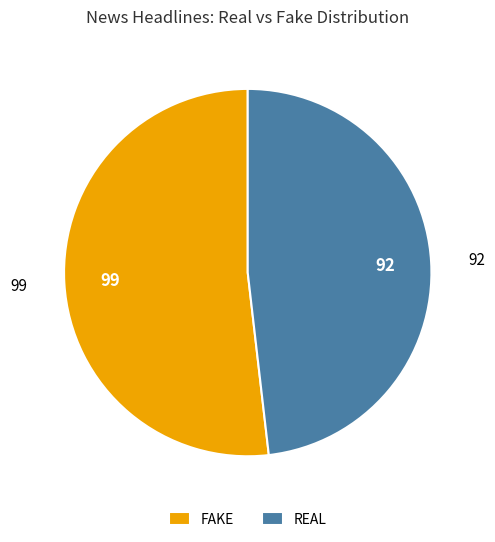

Is the sum of FAKE and REAL greater than half?

Yes